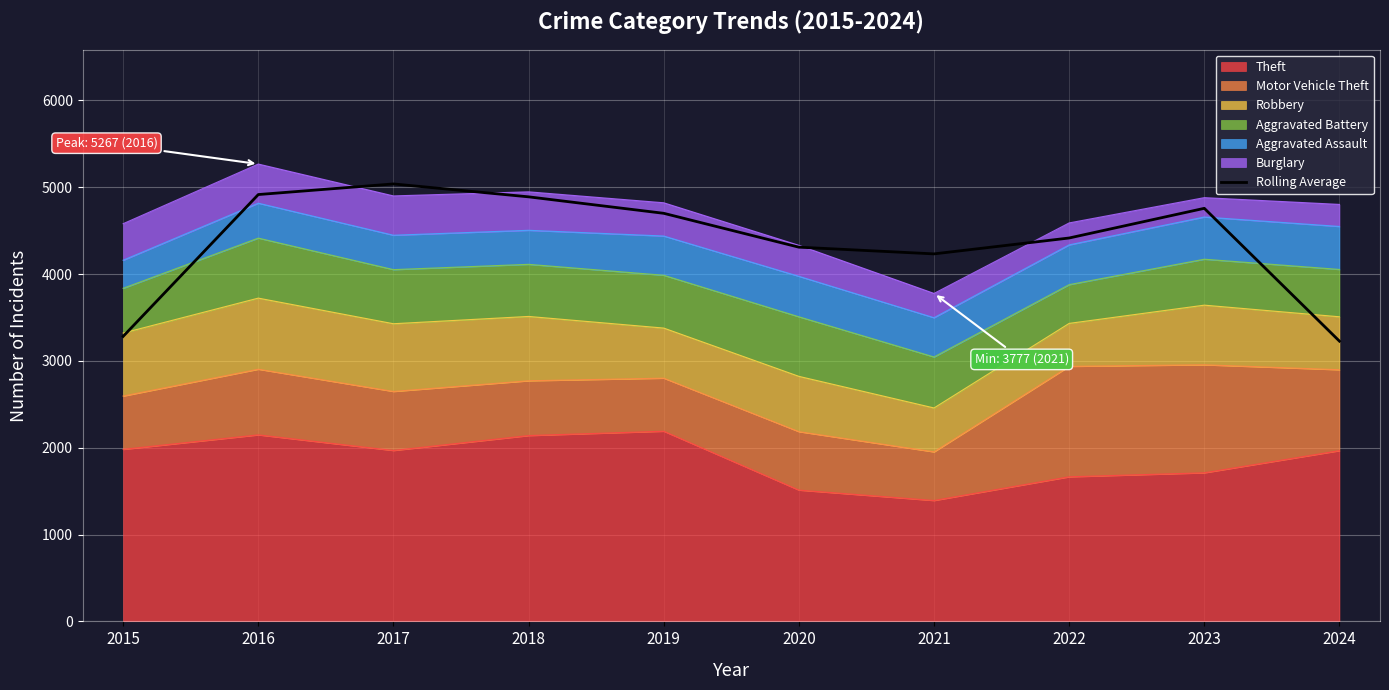

Reading left to right, transcribe all the data shown in this chart.

3282.3	4915.7	5038.0	4889.3	4699.7	4309.7	4232.3	4415.3	4757.0	3227.3